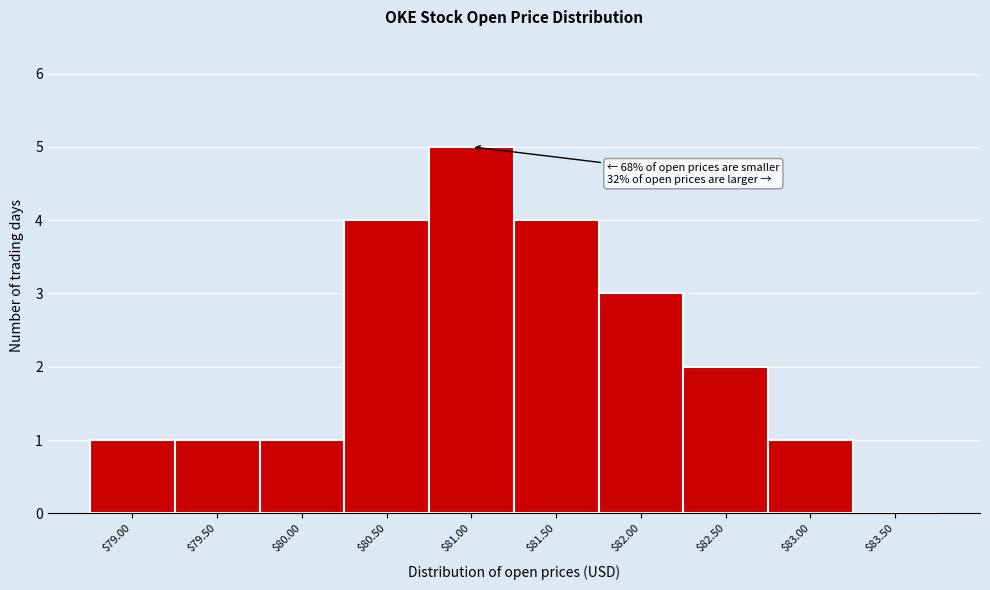

What is the maximum value shown in the chart?

5